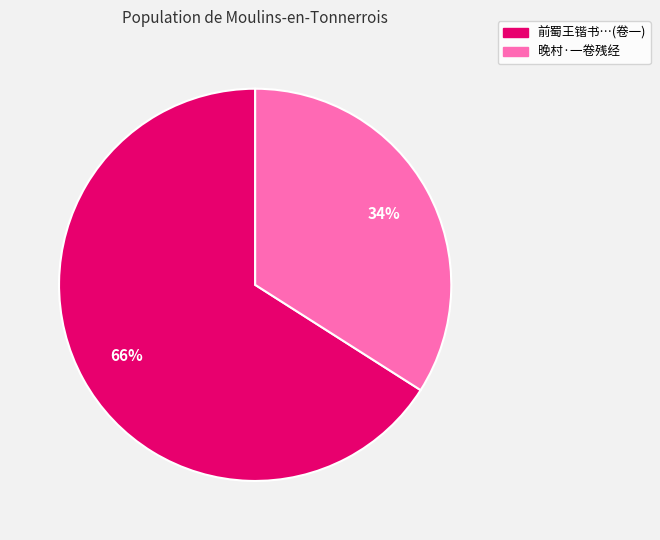

Is the sum of 晚村·一卷残经 and 前蜀王锴书…(卷一) greater than half?

Yes